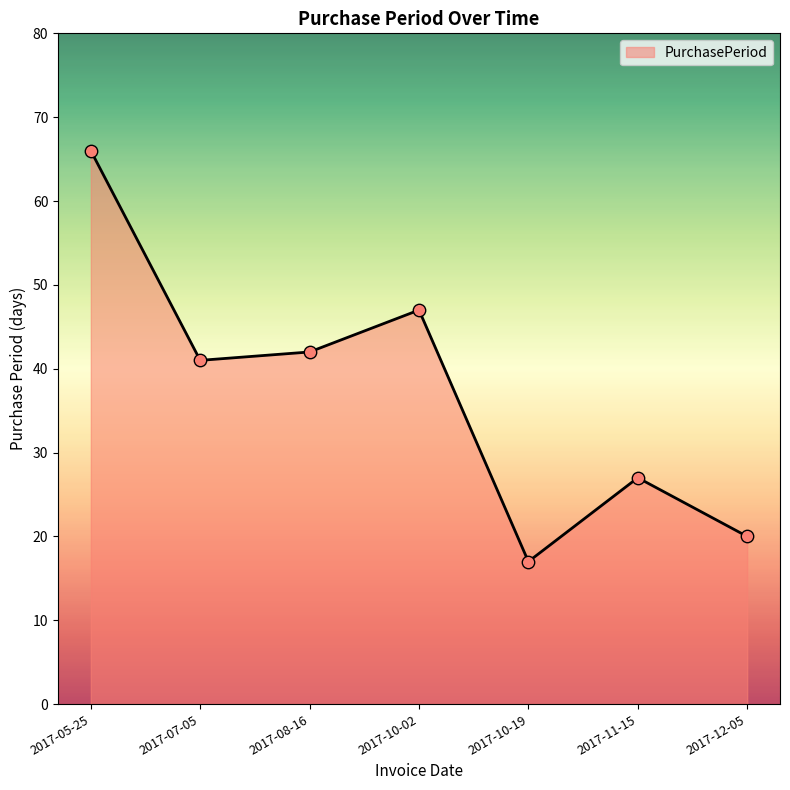

What is the change in value from 2017-07-05 to 2017-10-02?

+6